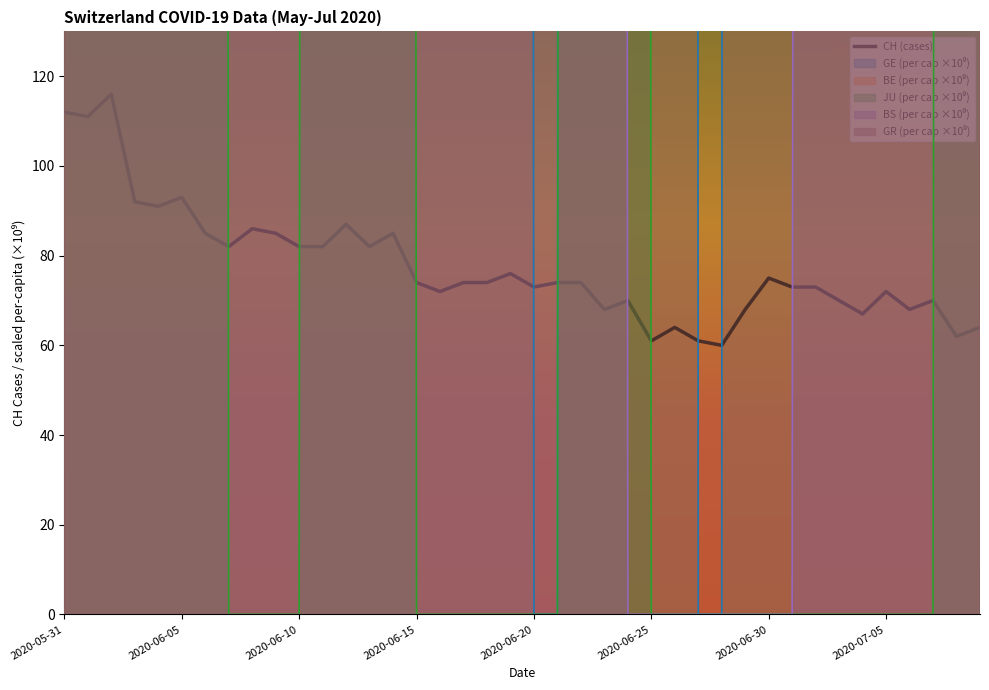

Reading right to left, list all the values displayed in this chart.

CH: 64.0	62.0	70.0	68.0	72.0	67.0	70.0	73.0	73.0	75.0	68.0	60.0	61.0	64.0	61.0	70.0	68.0	74.0	74.0	73.0	76.0	74.0	74.0	72.0	74.0	85.0	82.0	87.0	82.0	82.0	85.0	86.0	82.0	85.0	93.0	91.0	92.0	116.0	111.0	112.0
GE_pc: 9412.8	9412.8	9412.8	9412.8	9412.8	9412.8	9412.8	9412.8	9412.8	12550.4	12550.4	0.0	0.0	9412.8	6275.2	6275.2	6275.2	9412.8	0.0	0.0	6275.2	6275.2	6275.2	9412.8	6275.2	6275.2	6275.2	9412.8	6275.2	9412.8	9412.8	9412.8	9412.8	9412.8	9412.8	6275.2	6275.2	6275.2	6275.2	6275.2
BE_pc: 966.2	966.2	1932.4	1932.4	2898.6	2898.6	2898.6	6763.4	6763.4	1932.4	1932.4	966.2	966.2	966.2	966.2	966.2	1932.4	1932.4	2898.6	2898.6	2898.6	2898.6	2898.6	966.2	966.2	966.2	966.2	966.2	3864.8	3864.8	2898.6	2898.6	4831.0	4831.0	4831.0	5797.2	5797.2	5797.2	7729.6	7729.6
JU_pc: 5040.9	5040.9	0.0	0.0	0.0	0.0	0.0	0.0	0.0	0.0	0.0	0.0	0.0	0.0	0.0	5040.9	5040.9	5040.9	0.0	0.0	0.0	0.0	0.0	0.0	0.0	5040.9	5040.9	5040.9	5040.9	0.0	0.0	0.0	0.0	5040.9	5040.9	5040.9	5040.9	5040.9	5040.9	5040.9
BS_pc: 20537.5	20537.5	20537.5	15403.1	15403.1	15403.1	15403.1	5134.4	0.0	0.0	0.0	0.0	0.0	0.0	0.0	0.0	5134.4	5134.4	5134.4	5134.4	5134.4	5134.4	5134.4	5134.4	5134.4	5134.4	5134.4	5134.4	5134.4	5134.4	5134.4	5134.4	5134.4	5134.4	10268.7	15403.1	15403.1	15403.1	10268.7	10268.7
GR_pc: 2019.2	4038.4	4038.4	4038.4	6057.6	4038.4	4038.4	6057.6	8076.7	8076.7	8076.7	6057.6	6057.6	4038.4	4038.4	4038.4	4038.4	4038.4	4038.4	8076.7	8076.7	8076.7	8076.7	8076.7	8076.7	8076.7	8076.7	8076.7	4038.4	4038.4	4038.4	4038.4	4038.4	4038.4	4038.4	4038.4	4038.4	4038.4	4038.4	4038.4